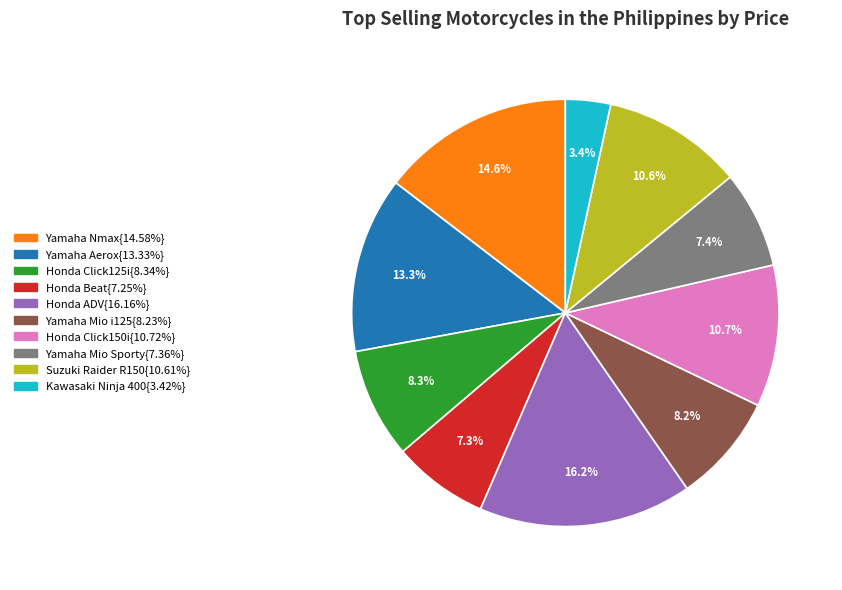

Does any single category account for the majority?

No